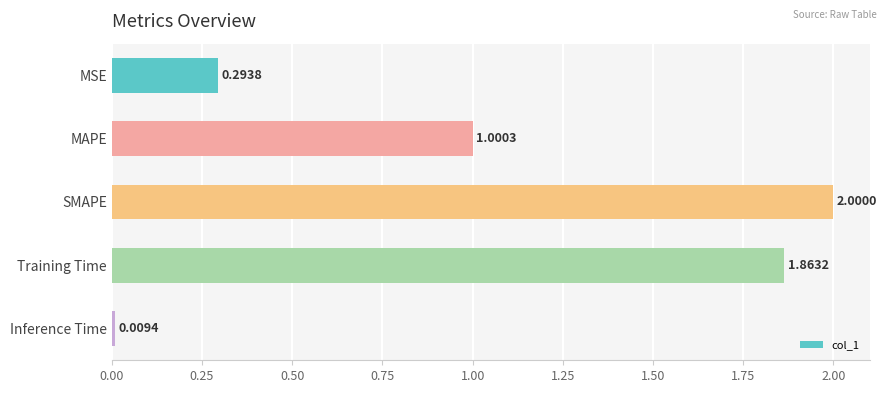

What is the difference between the maximum and second lowest values?

1.7